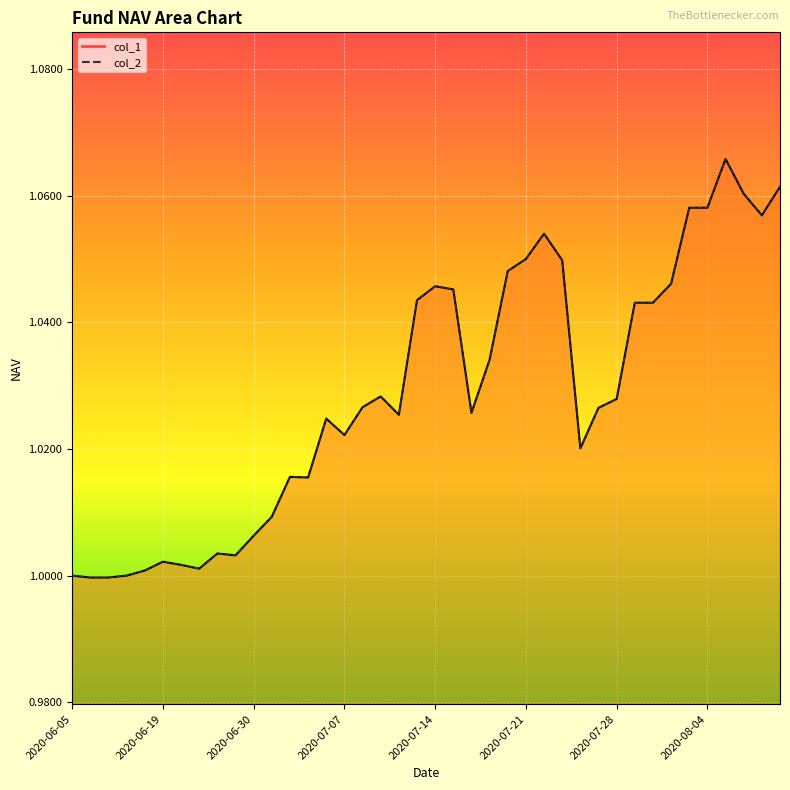

Is the value of col_2 at 2020-06-16 greater than the value of col_1 at 2020-06-30?

No